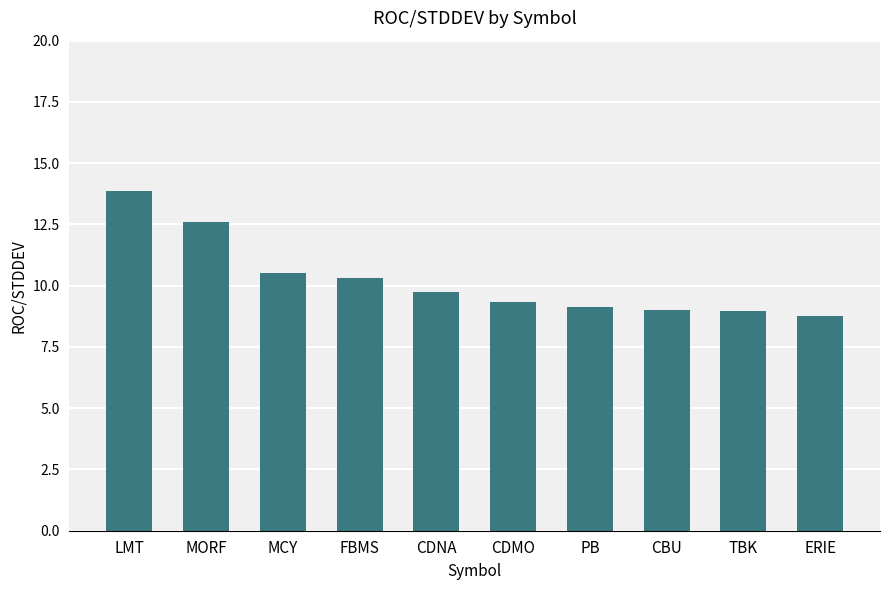

Which has a higher value, TBK or ERIE?

TBK